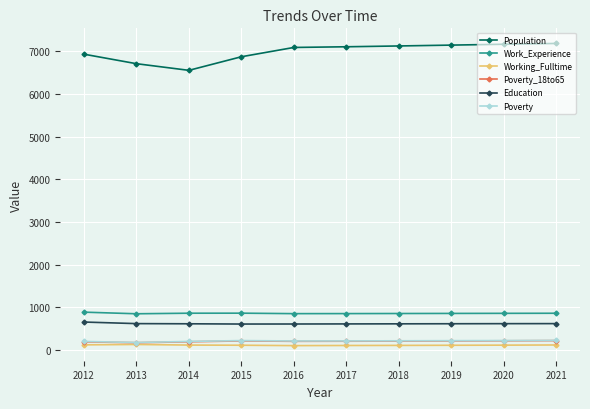

Which series has the largest total across all categories?

Population